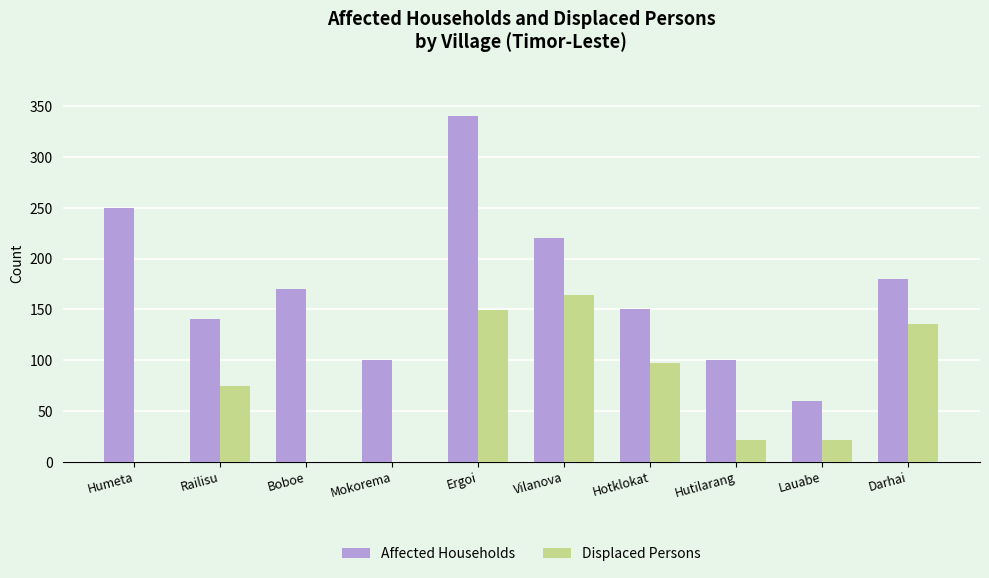

Reading right to left, extract all data points from this chart.

Affected Households: 180	60	100	150	220	340	100	170	140	250
Displaced Persons: 136	21	21	97	164	149	0	0	74	0